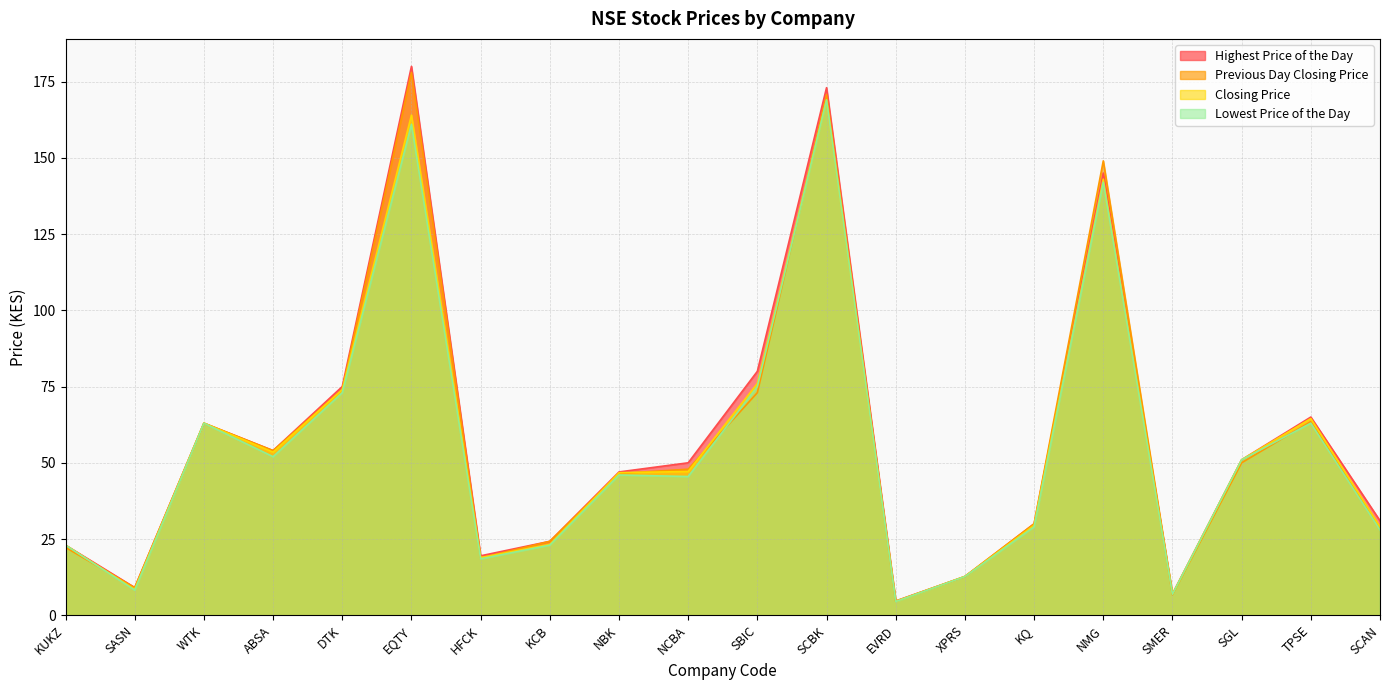

At SGL, list the series in order from largest to smallest.

Highest Price of the Day, Closing Price, Lowest Price of the Day, Previous Day Closing Price